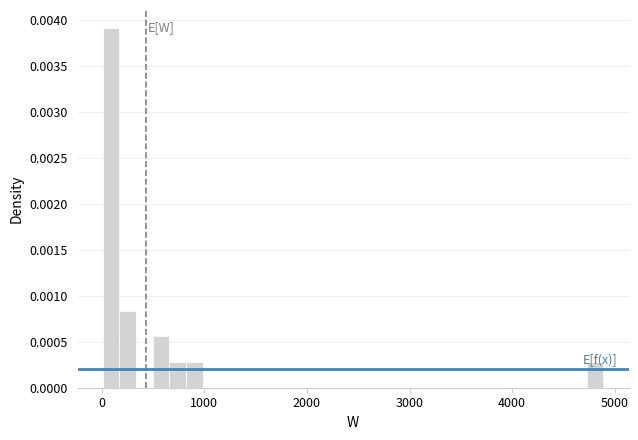

Around what value on the x-axis is the tallest bar? Give the approximate position of its centre, as read against the axis.

100